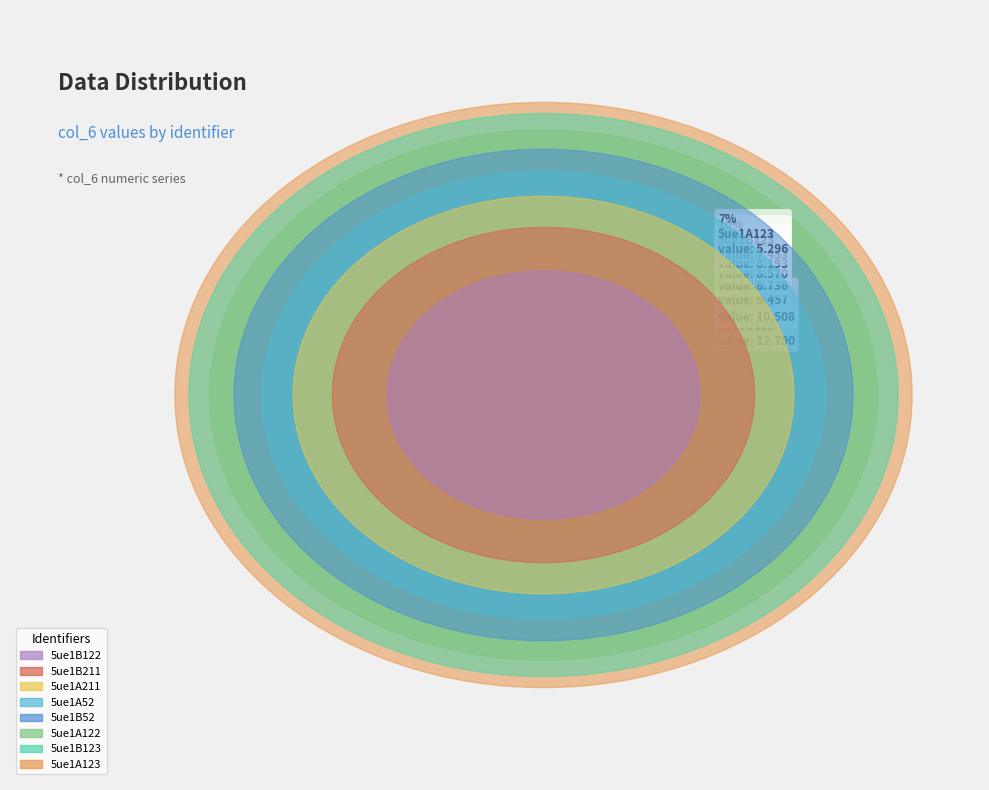

Does 5ue1A123 account for over 50% of the chart?

No